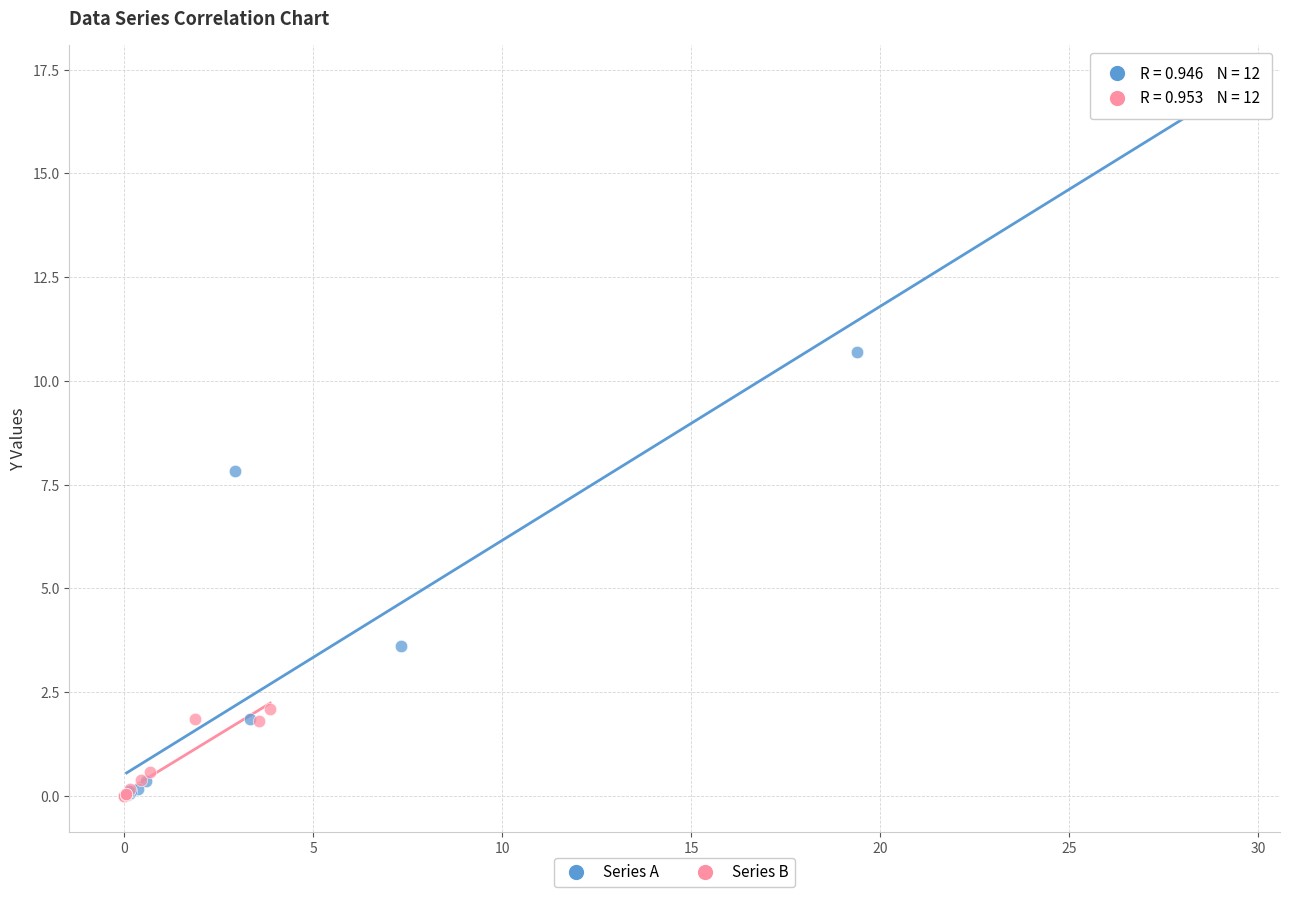

Which series has the largest Y range (max minus min)?

Series A